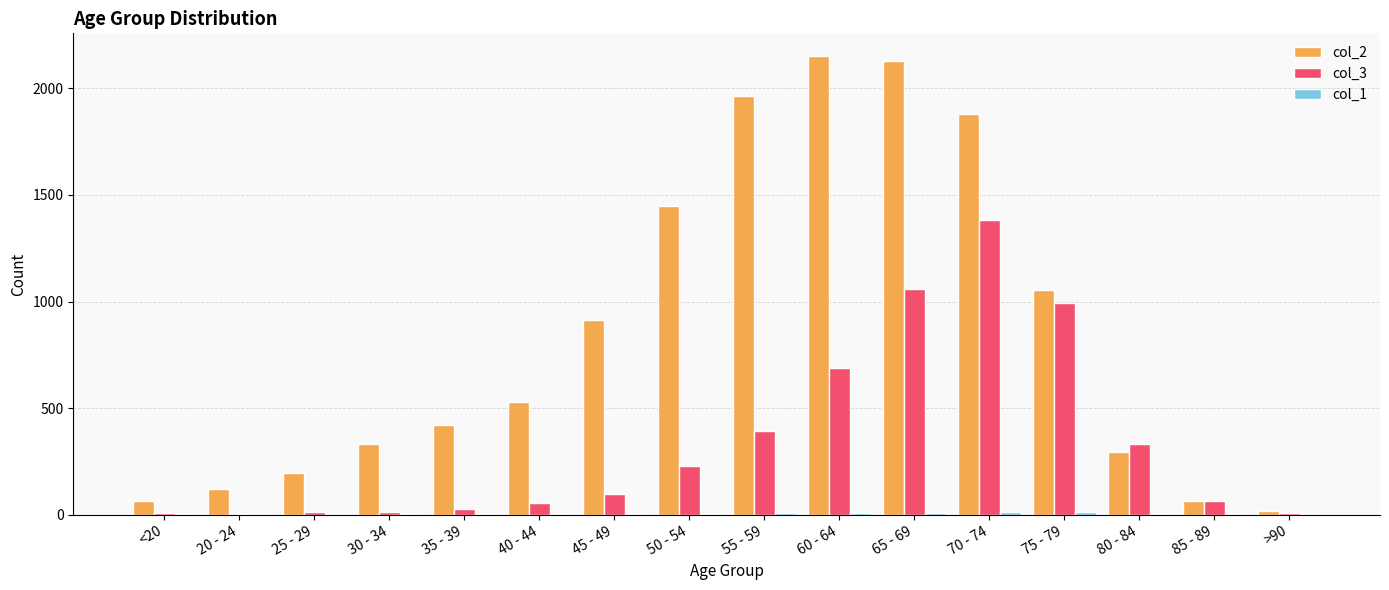

What is the total value across all series at 85 - 89?

127